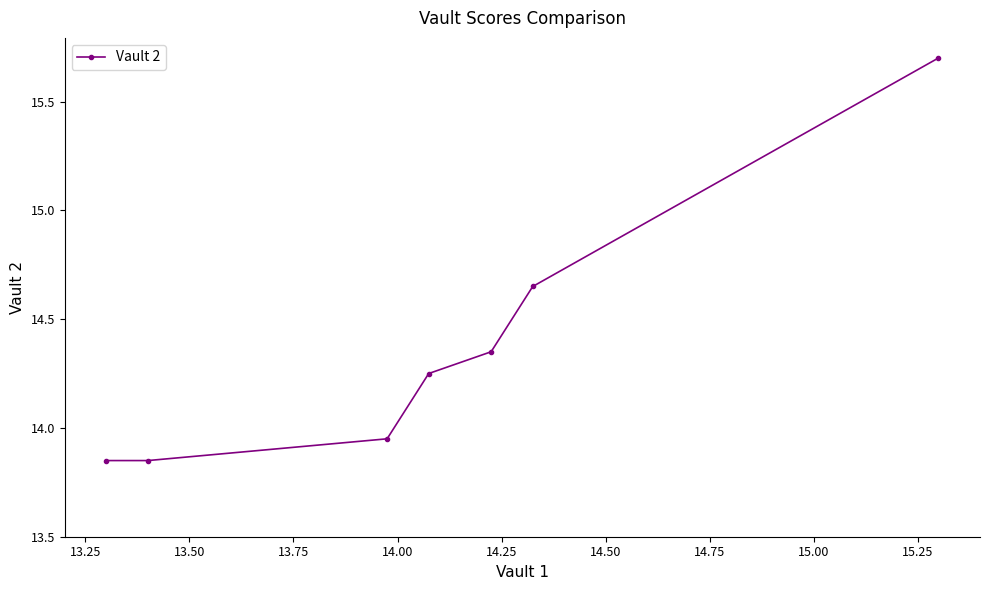

What is the sum of all values?

100.6